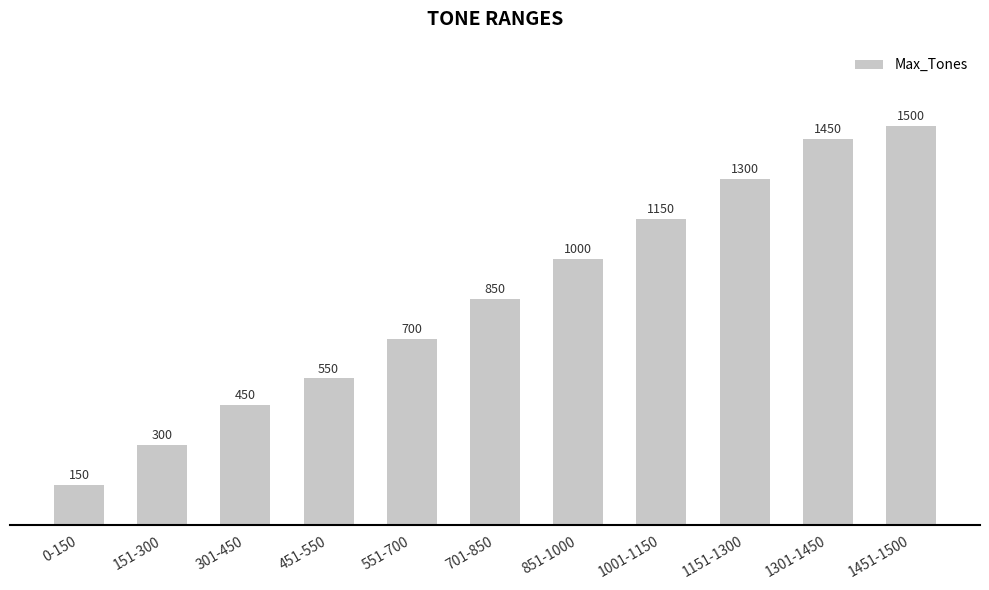

What is the label of the 2nd bar from the left?

151-300